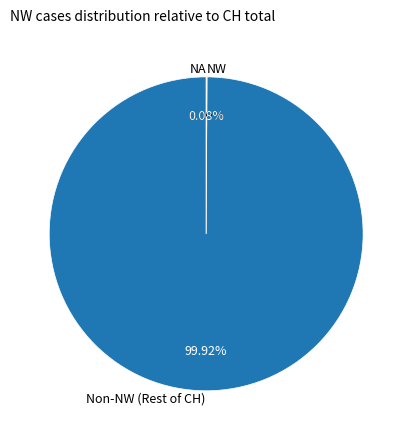

Does any single category account for the majority?

Yes